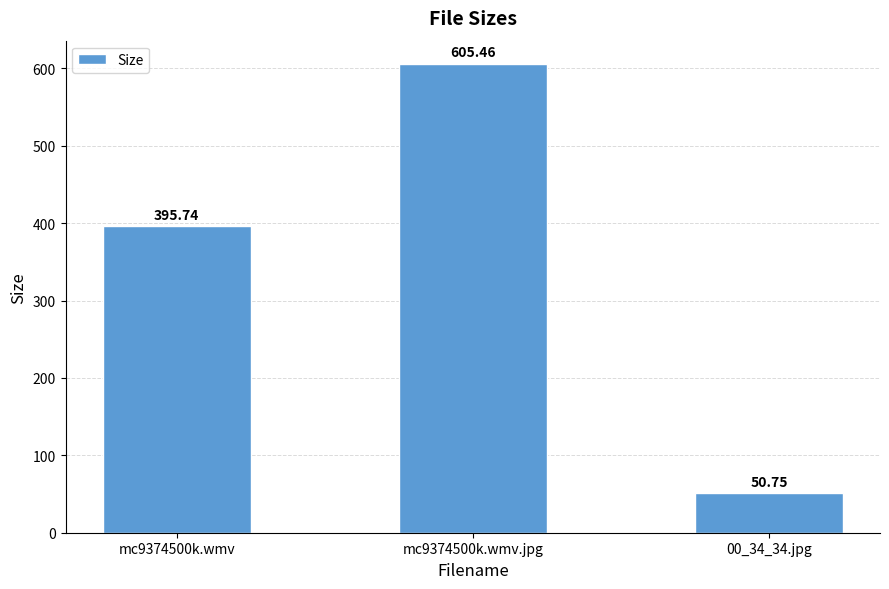

What is the average value?

350.7